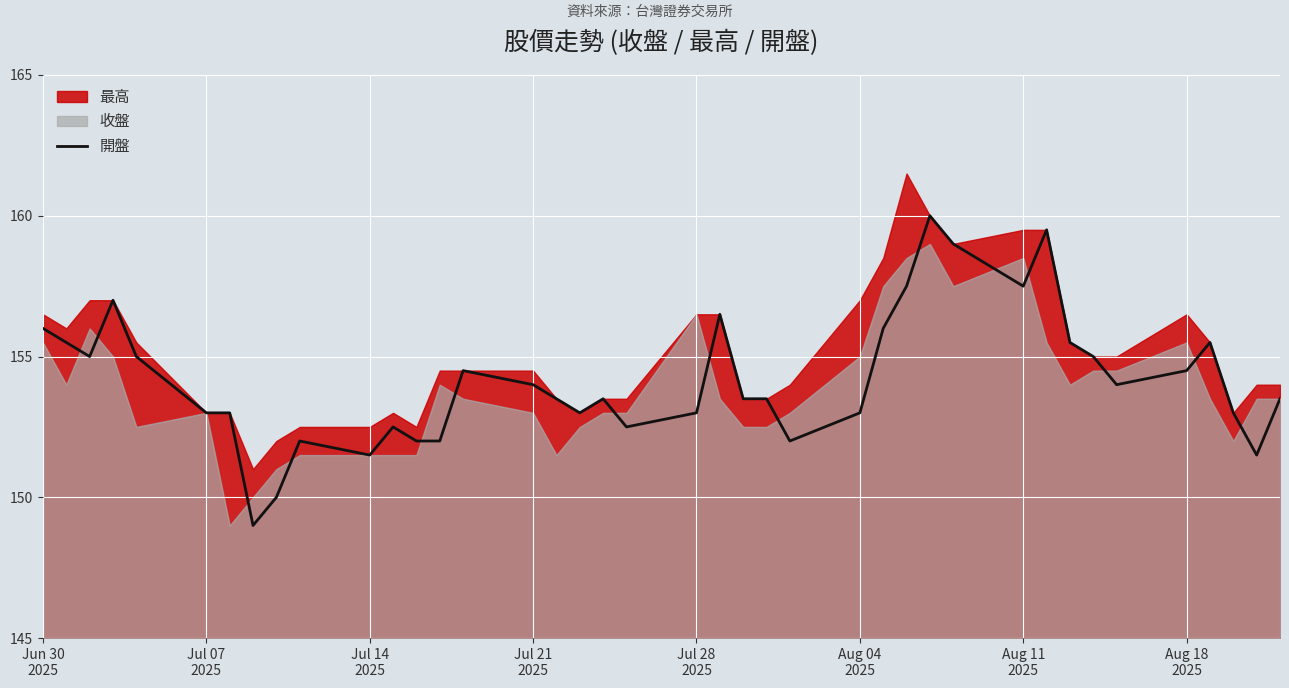

What is the highest value of the 開盤 series?

160.0